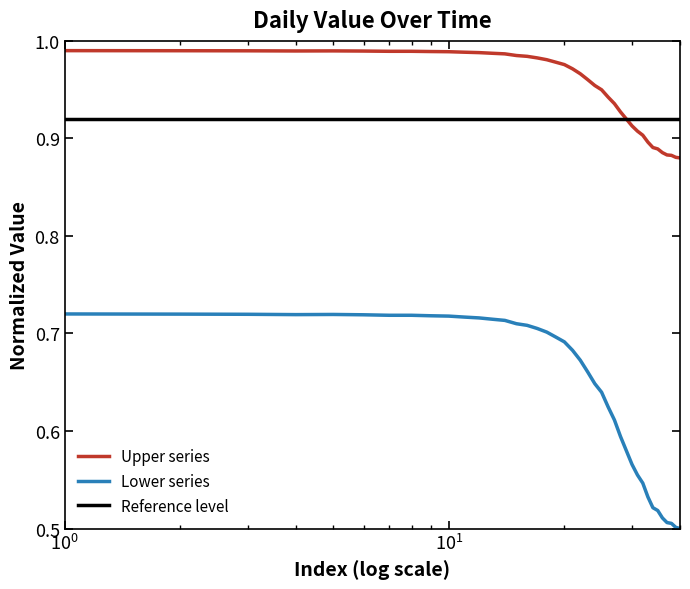

True or false: Lower series and Upper series cross at least once.

False